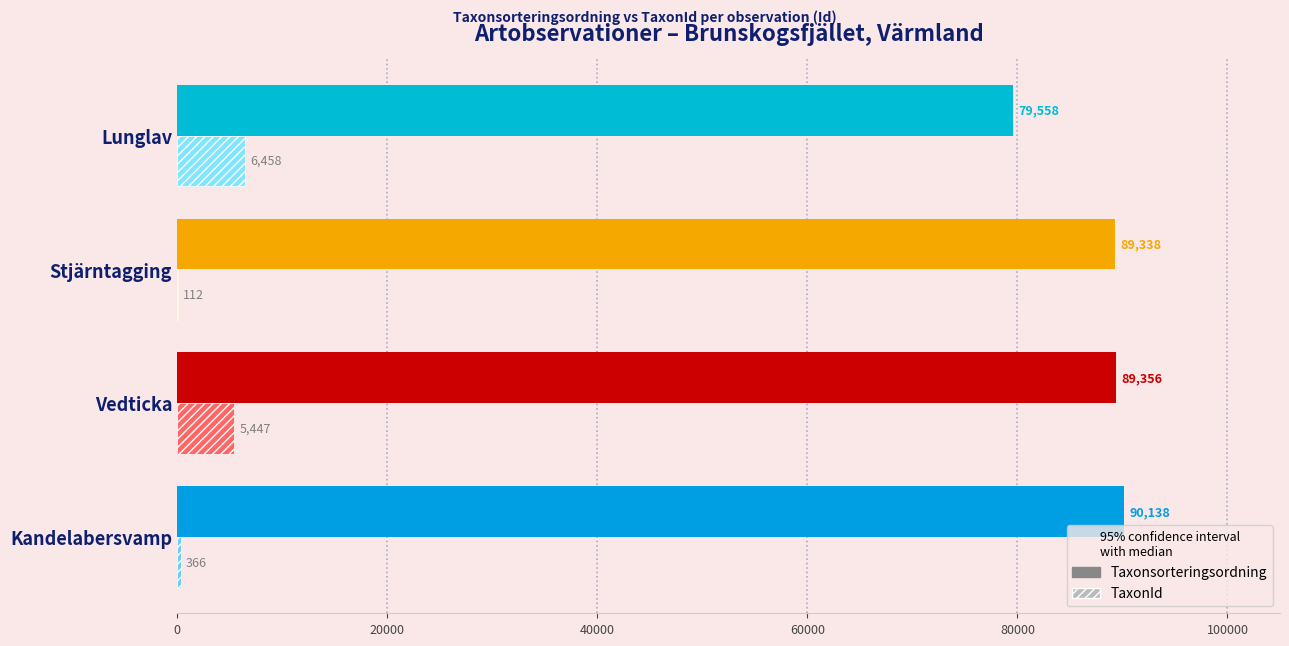

What is the sum of the Taxonsorteringsordning values at Vedticka and Kandelabersvamp?

179494